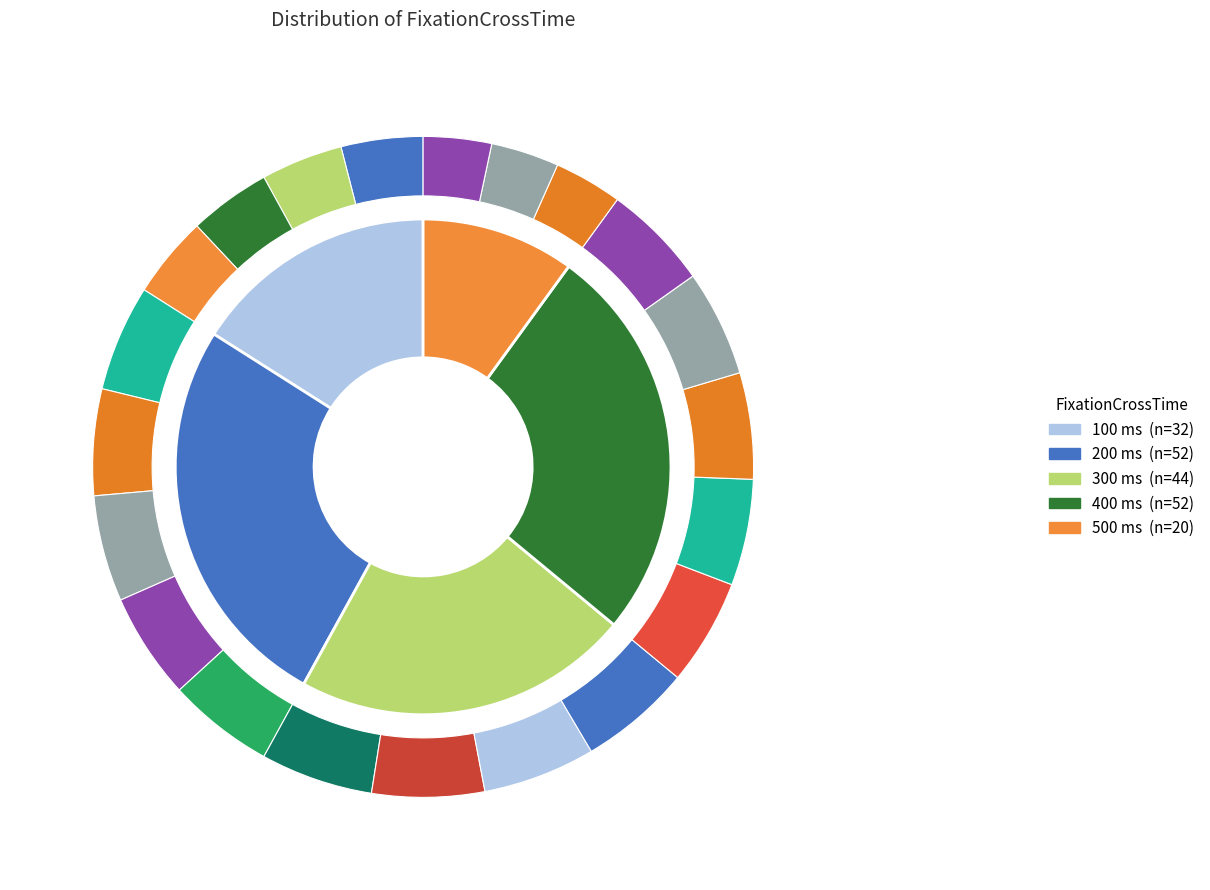

Do 400 and 100 together represent more than half of the pie?

No